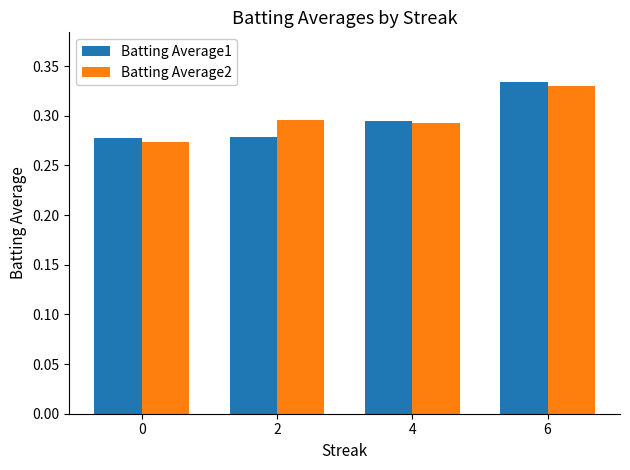

The value of Batting Average2 at 4 is 0.5. True or false?

False